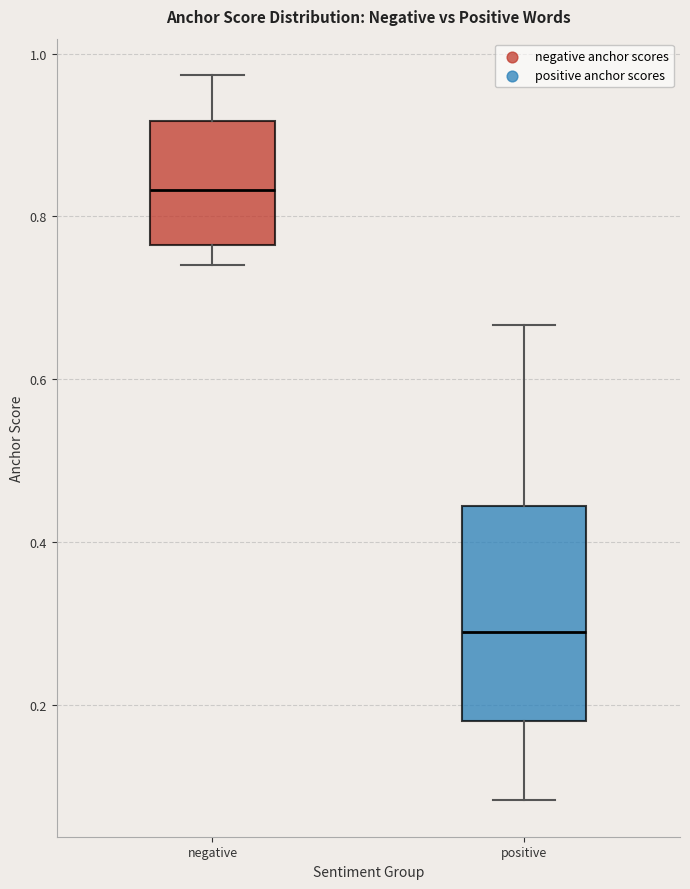

Which box has the highest median line?

negative